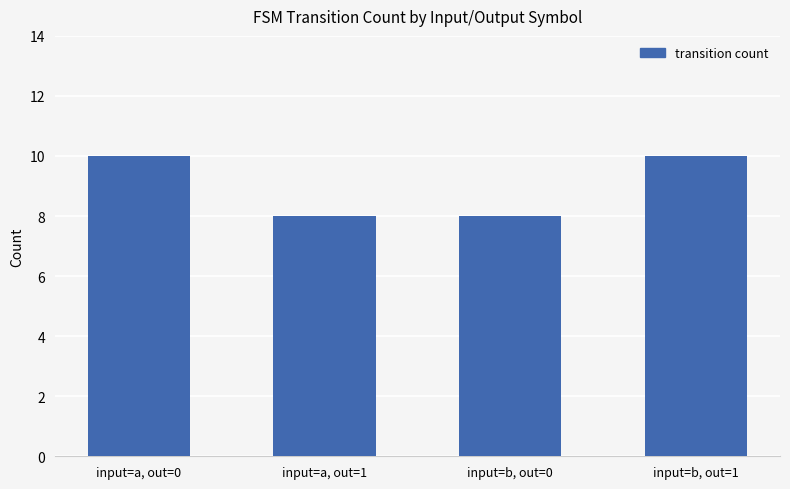

What position from the right is input=a, out=1?

3